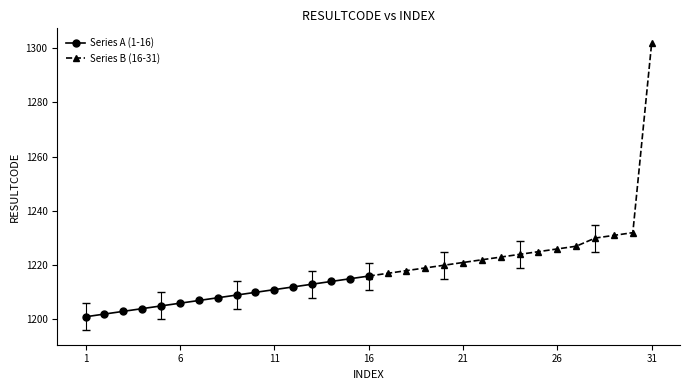

How many values in the Series B (16-31) series are below 1224?

8